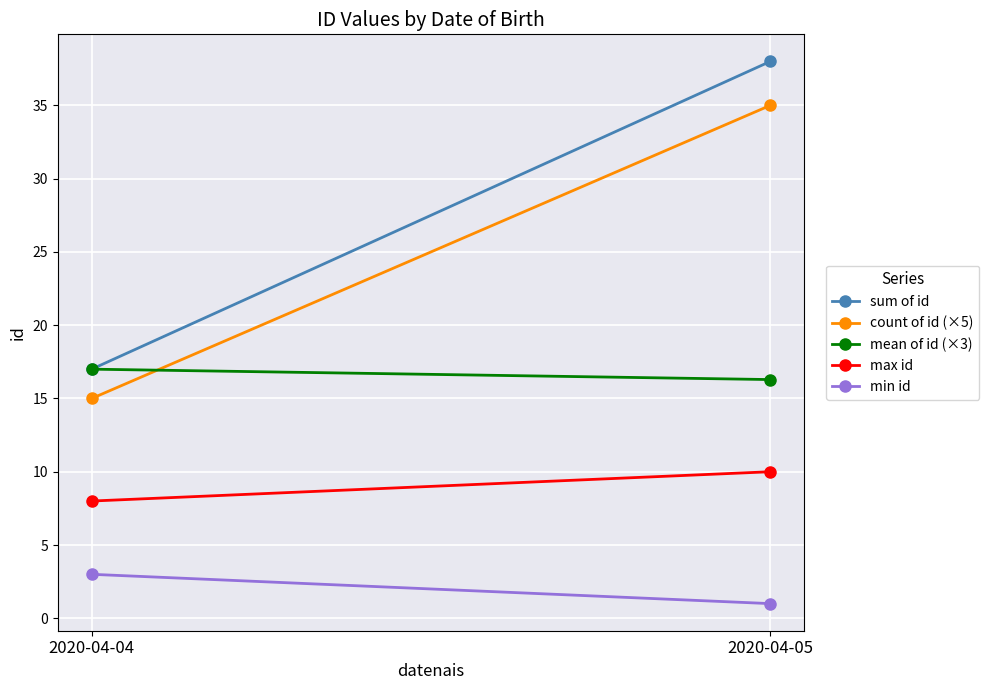

What is the sum of all min id values?

4.0